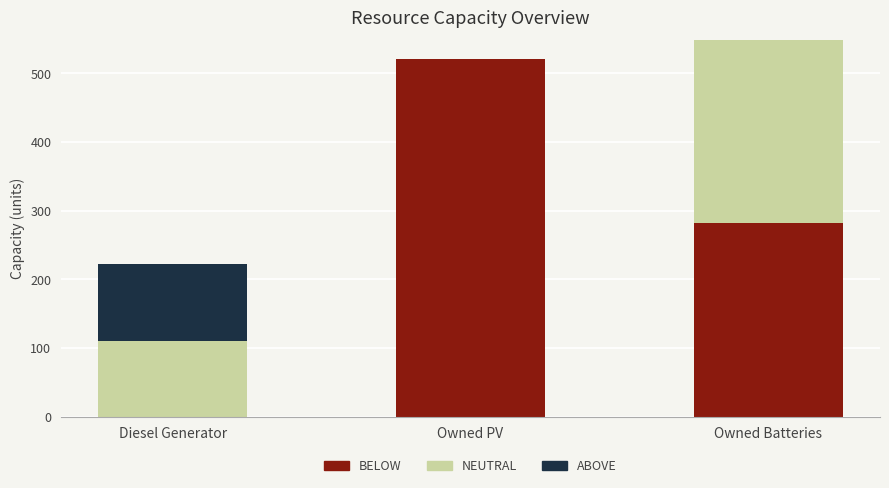

Does the chart contain stacked bars?

Yes